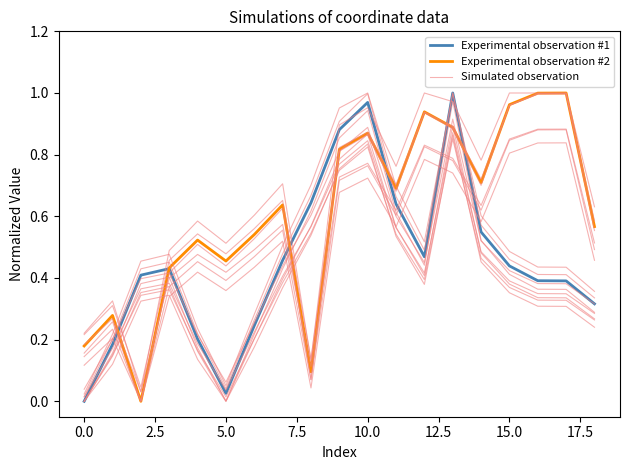

How many values in the Experimental observation #2 series exceed 0?

18